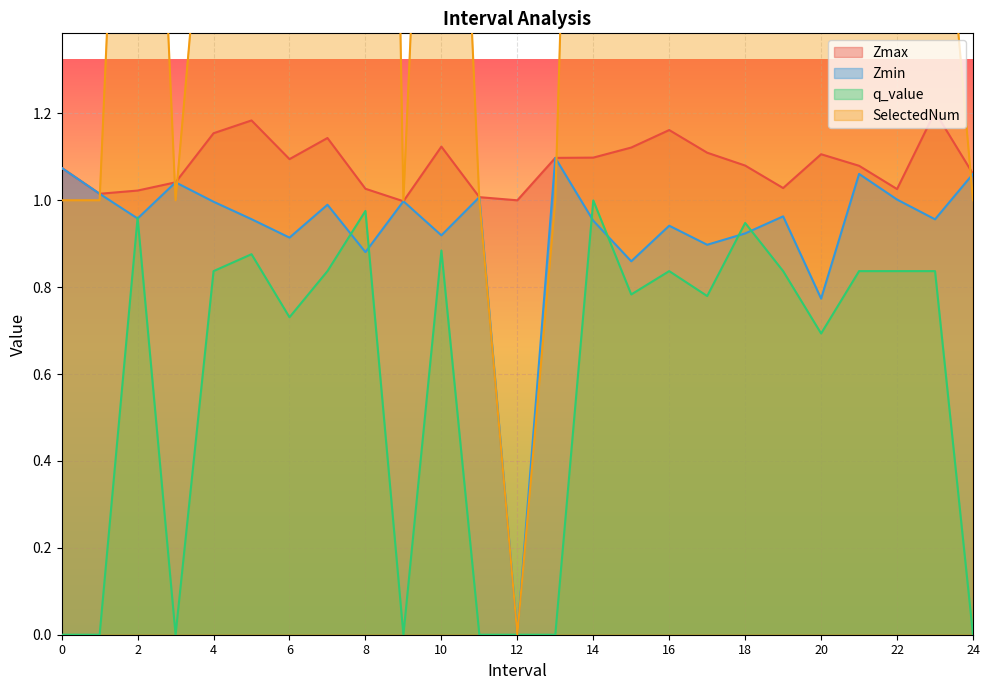

Which series has the largest total across all categories?

SelectedNum